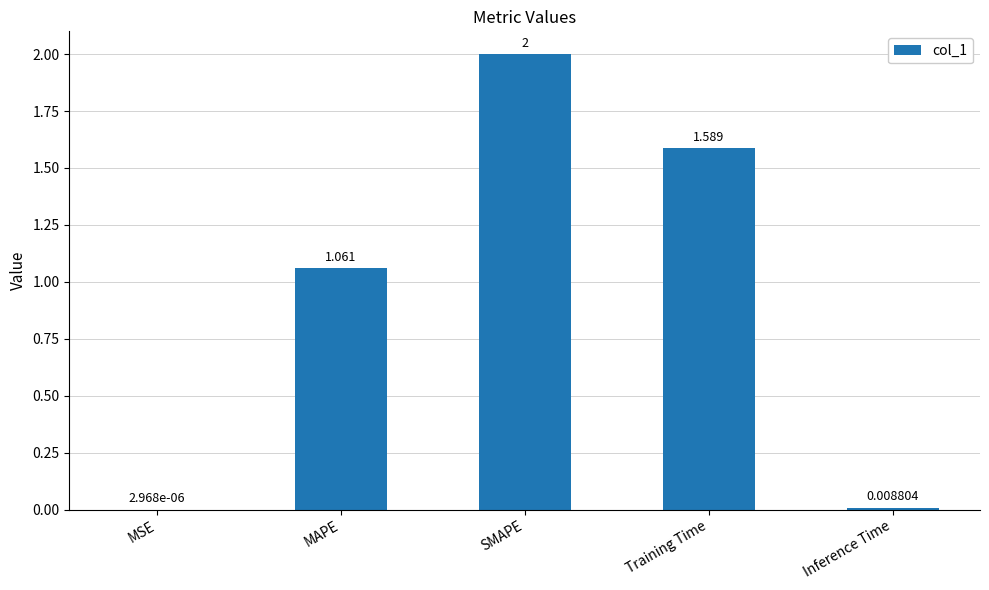

What is the greatest value displayed?

2.0